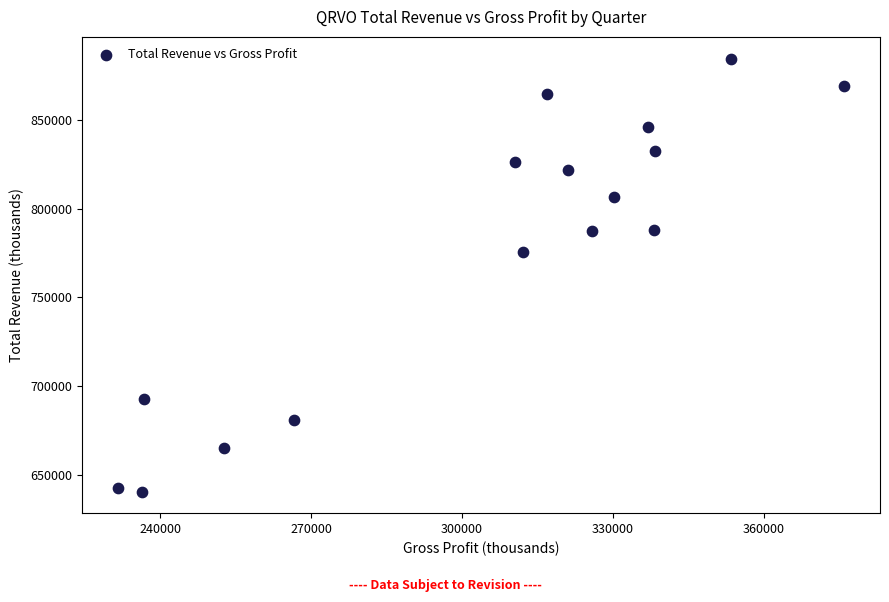

What Y value in the scatter plot is closest to 762600?

775600